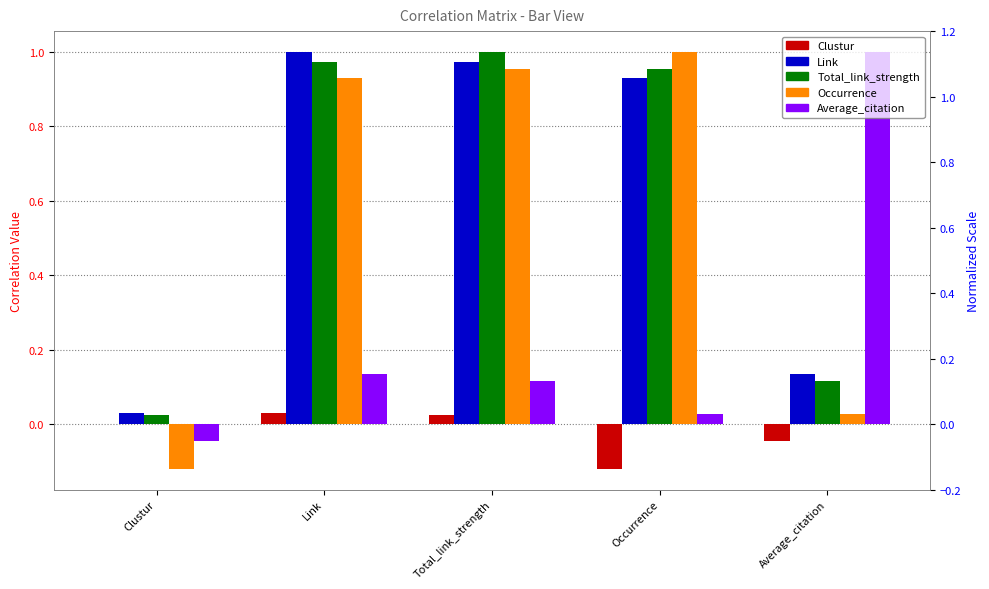

Reading left to right, list all the values displayed in this chart.

Clustur: Clustur=0.0	Link=0.0	Total_link_strength=0.0	Occurrence=-0.1	Average_citation=-0.0
Link: Clustur=0.0	Link=1.0	Total_link_strength=1.0	Occurrence=0.9	Average_citation=0.1
Total_link_strength: Clustur=0.0	Link=1.0	Total_link_strength=1.0	Occurrence=1.0	Average_citation=0.1
Occurrence: Clustur=-0.1	Link=0.9	Total_link_strength=1.0	Occurrence=1.0	Average_citation=0.0
Average_citation: Clustur=-0.0	Link=0.1	Total_link_strength=0.1	Occurrence=0.0	Average_citation=1.0